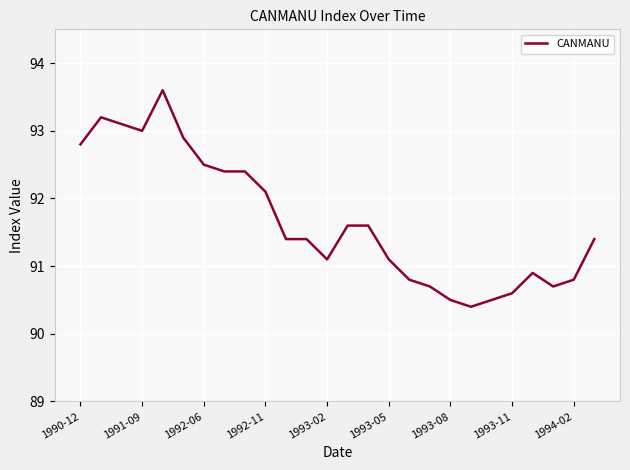

What is the difference between the maximum and second lowest values?

3.1